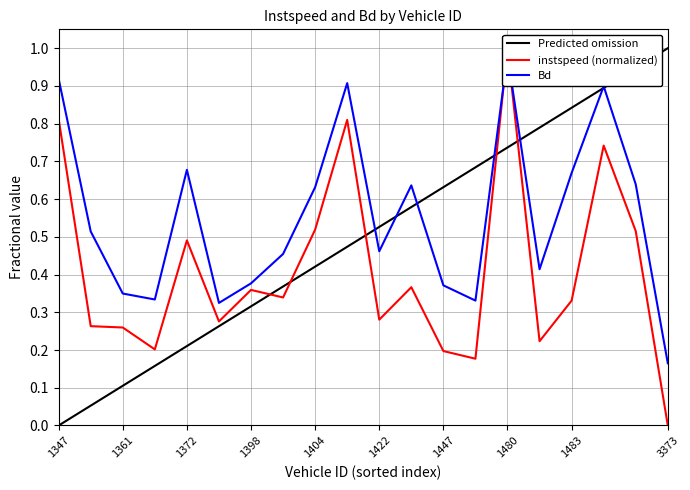

Reading left to right, transcribe all the data shown in this chart.

Predicted omission: 0.0	0.1	0.1	0.2	0.2	0.3	0.3	0.4	0.4	0.5	0.5	0.6	0.6	0.7	0.7	0.8	0.8	0.9	0.9	1.0
instspeed (normalized): 0.8	0.3	0.3	0.2	0.5	0.3	0.4	0.3	0.5	0.8	0.3	0.4	0.2	0.2	1.0	0.2	0.3	0.7	0.5	0.0
Bd: 0.9	0.5	0.3	0.3	0.7	0.3	0.4	0.5	0.6	0.9	0.5	0.6	0.4	0.3	1.0	0.4	0.7	0.9	0.6	0.2